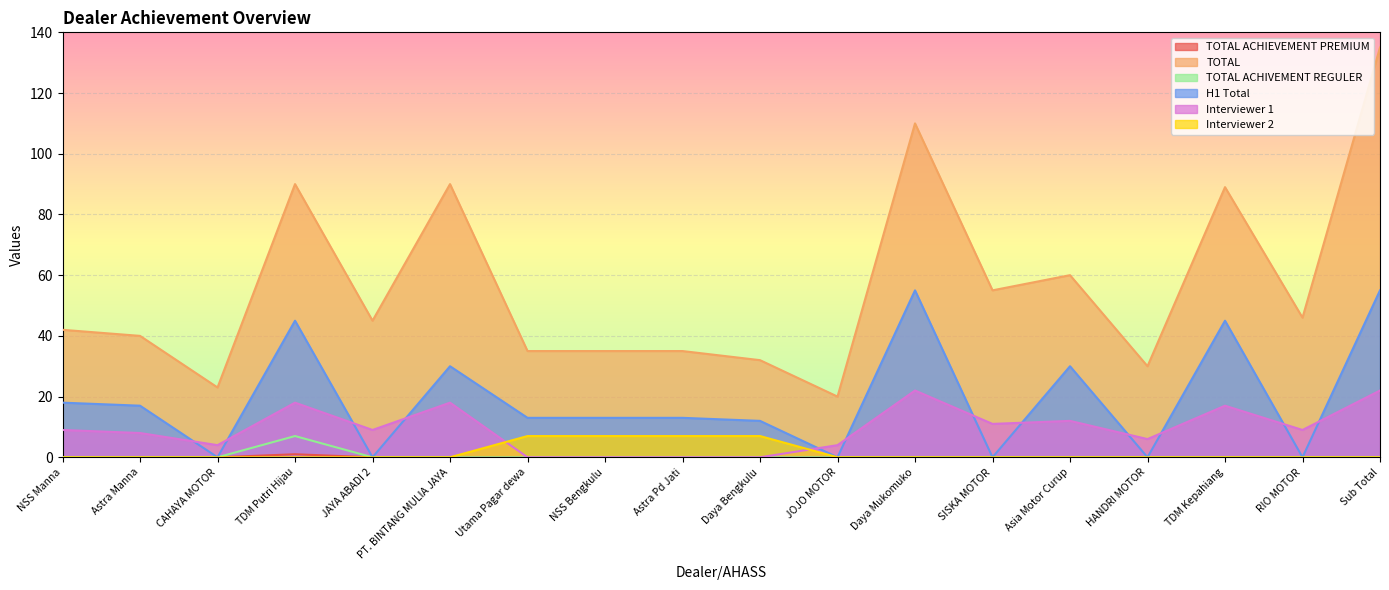

How many distinct data groups are displayed?

6